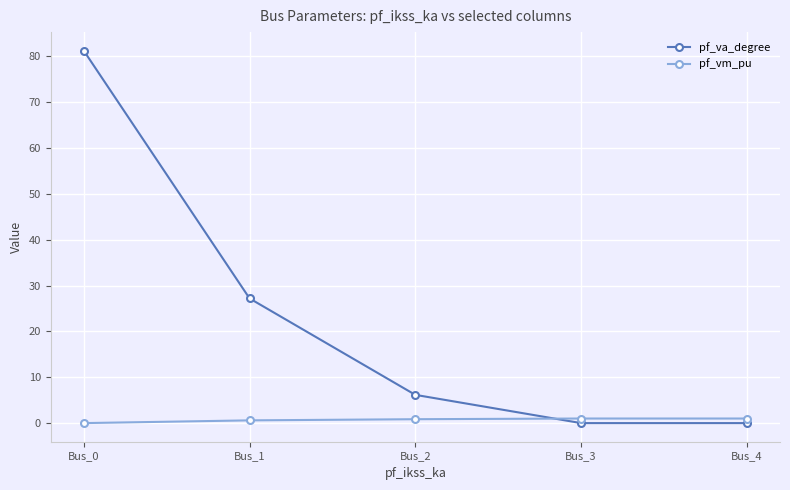

Is it true that pf_vm_pu equals 0.8 at Bus_2?

True